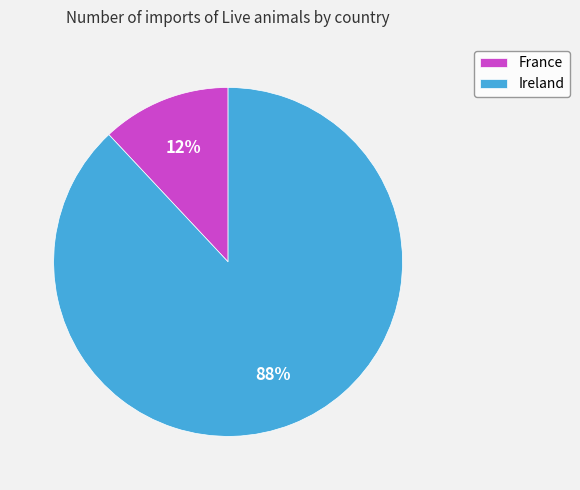

To the nearest percent, what portion does France represent?

12%